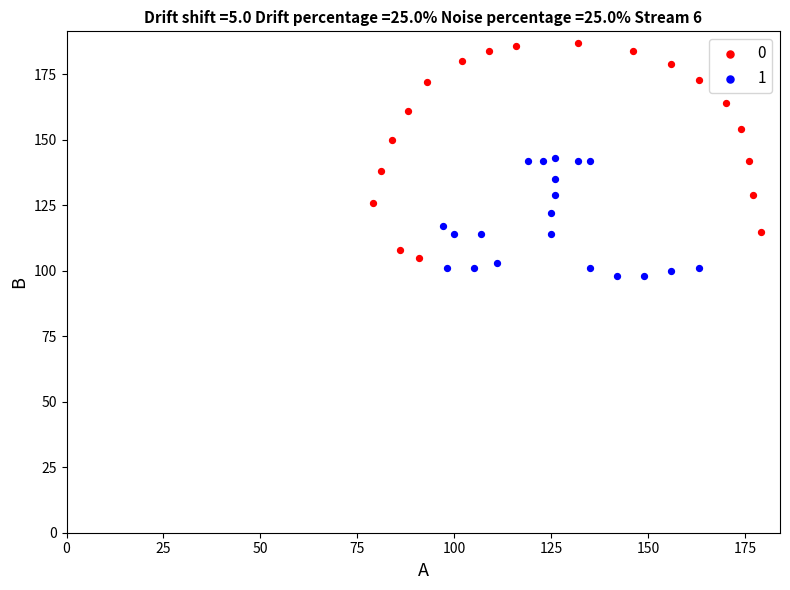

What are all the series names shown in the legend?

0, 1